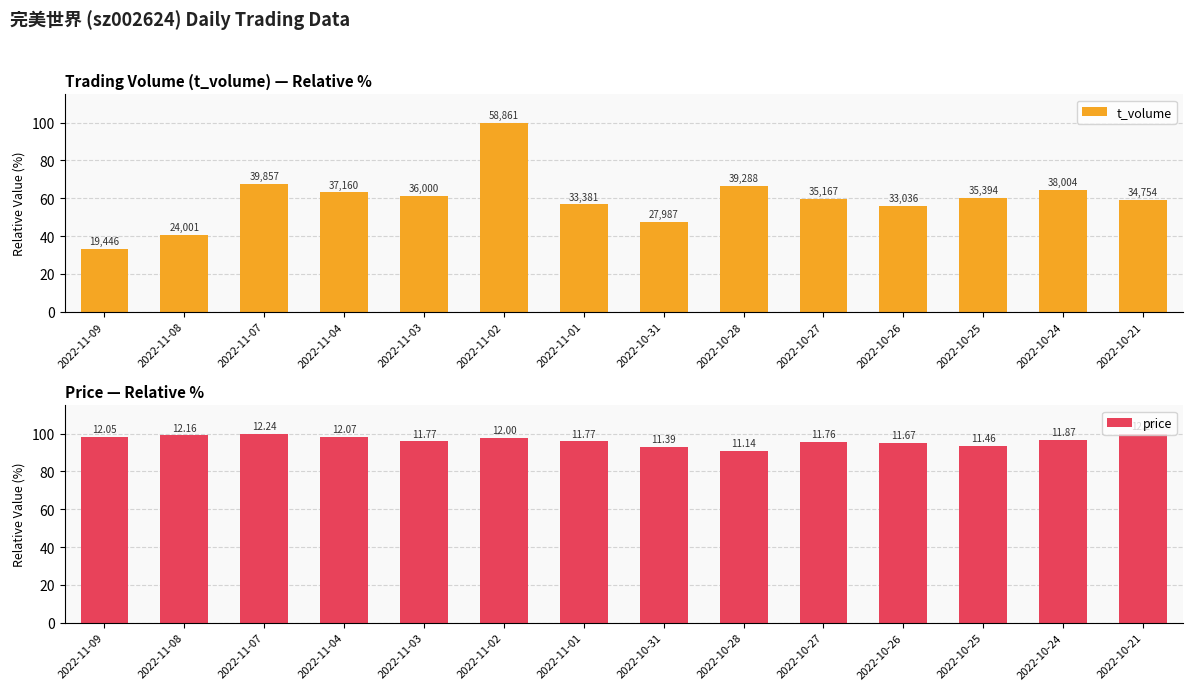

Which has a higher value, 2022-11-07 or 2022-10-28?

2022-11-07